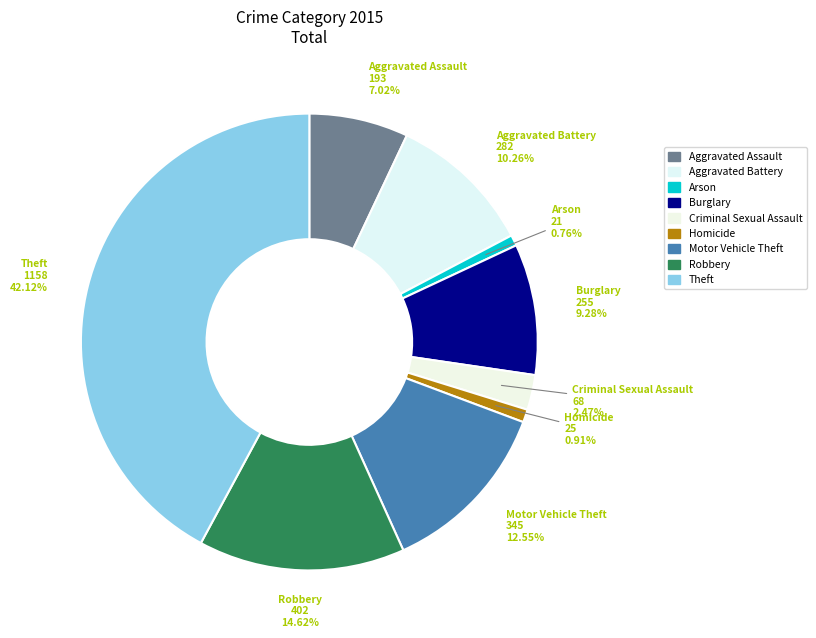

Between Robbery and Aggravated Assault, which is larger?

Robbery